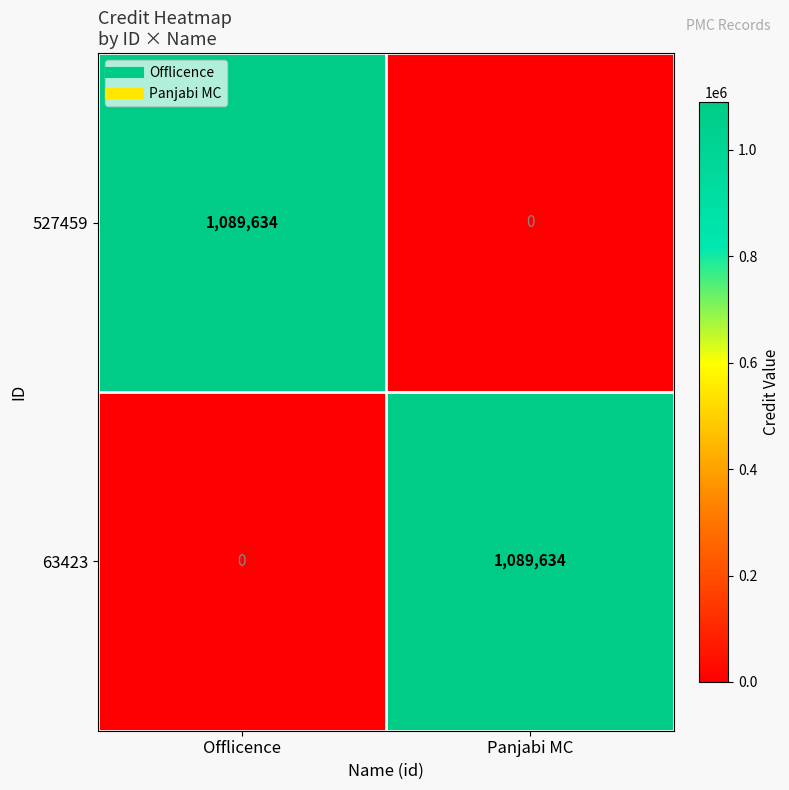

At which label does 63423 reach its minimum?

Offlicence